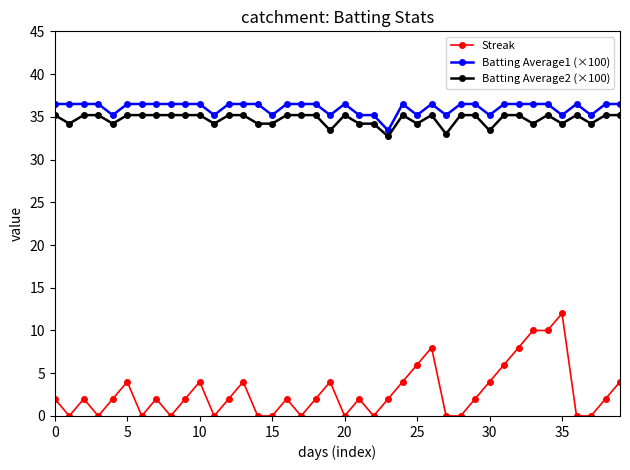

Which series has the widest spread of values?

Streak